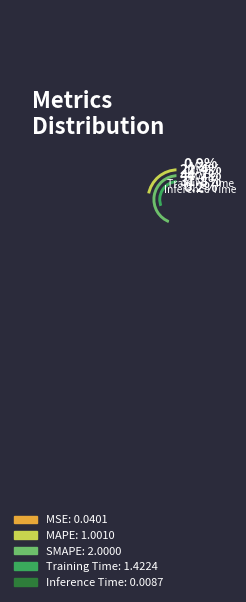

To the nearest percent, what percentage of the pie is Training Time?

32%